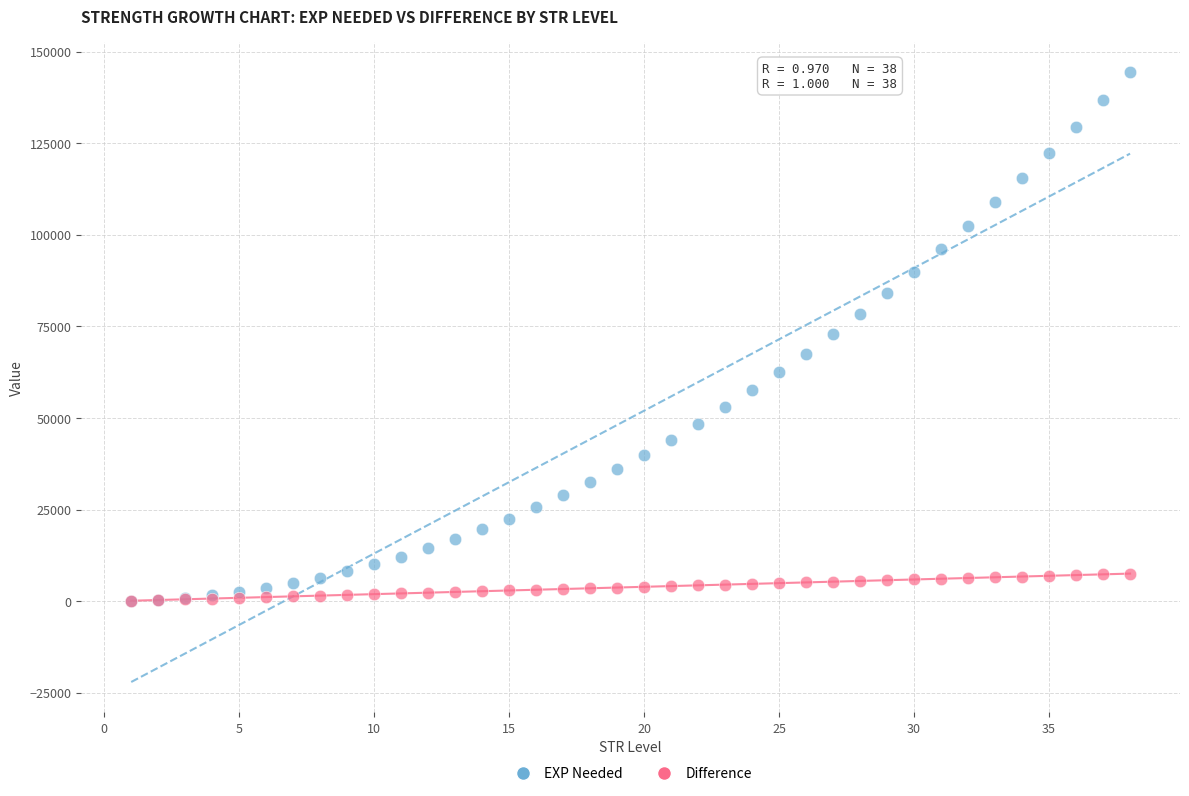

What are all the series names shown in the legend?

EXP Needed, Difference